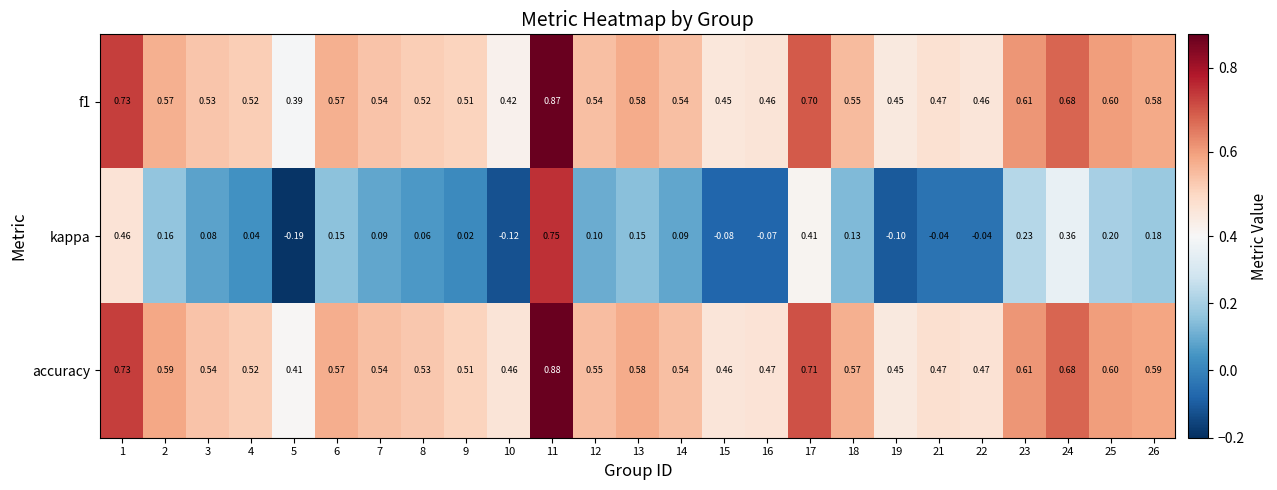

Between 2 and 7, which series saw the biggest shift?

kappa